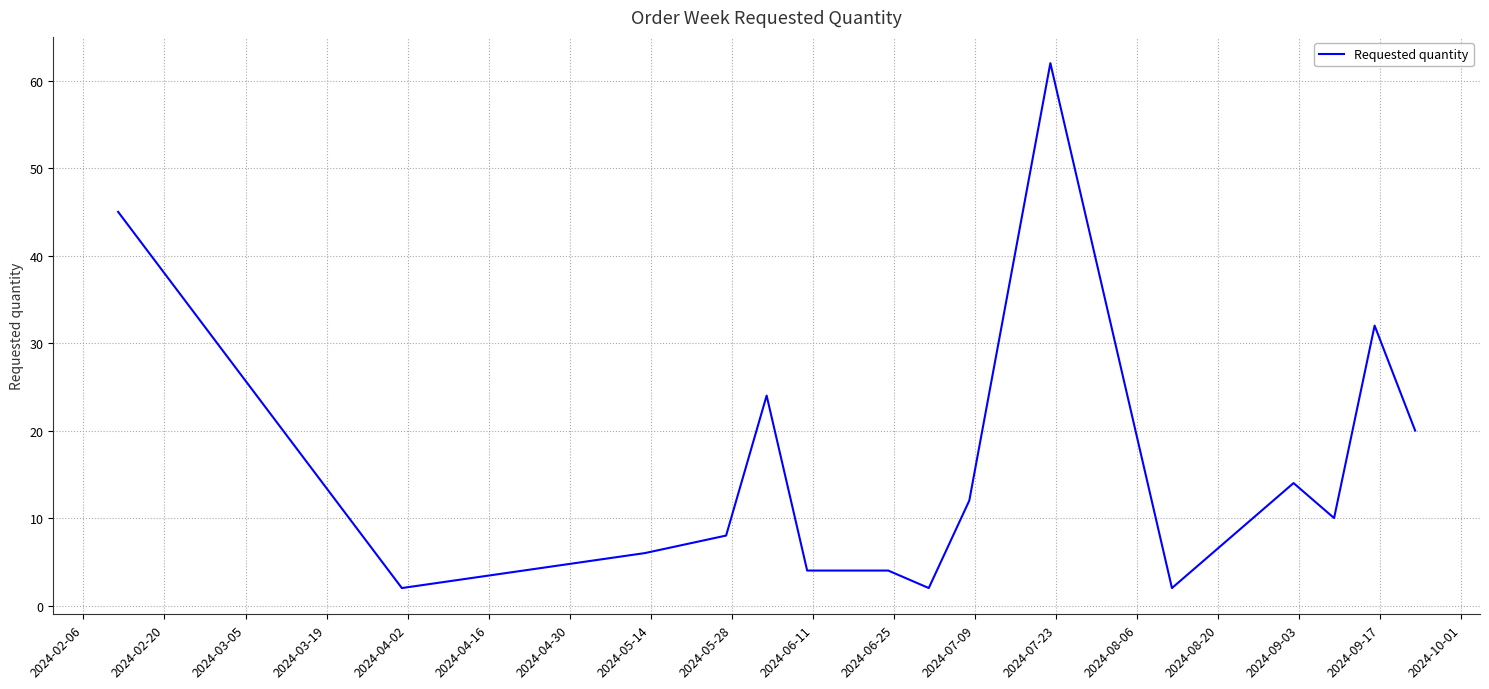

What is the difference between the maximum and minimum values?

60